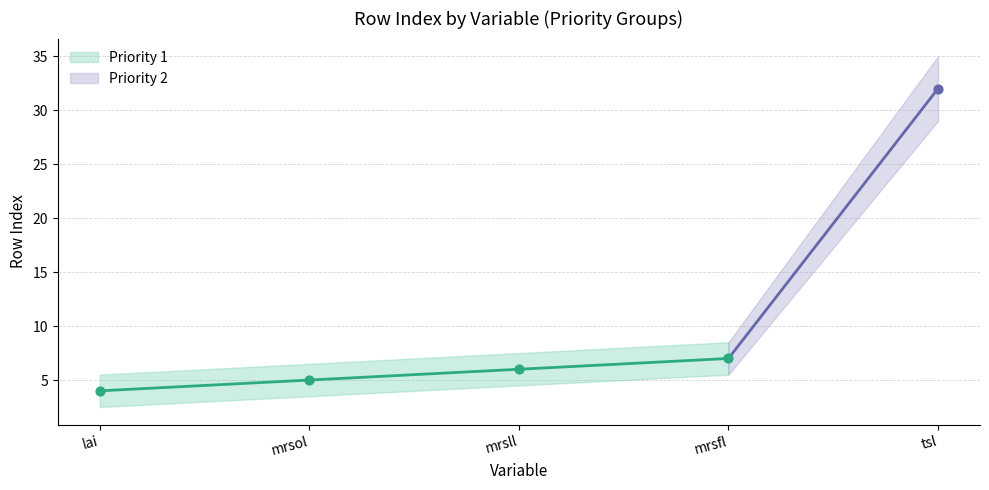

What is the change in value from mrsll to mrsfl?

+1